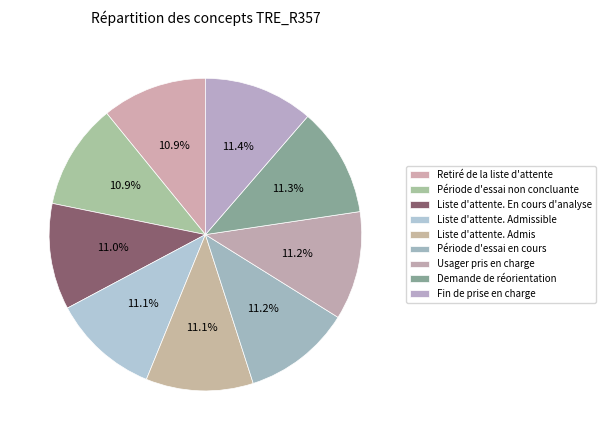

The Retiré de la liste d'attente slice represents 11% of the pie. True or false?

True